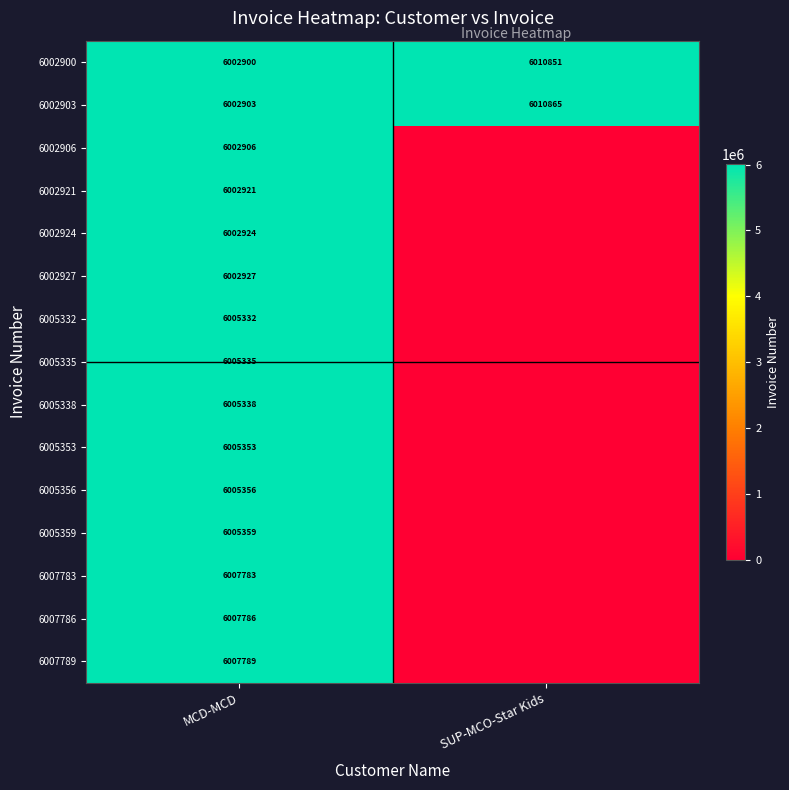

The value of 6002927 at MCD-MCD is 6002927. True or false?

True